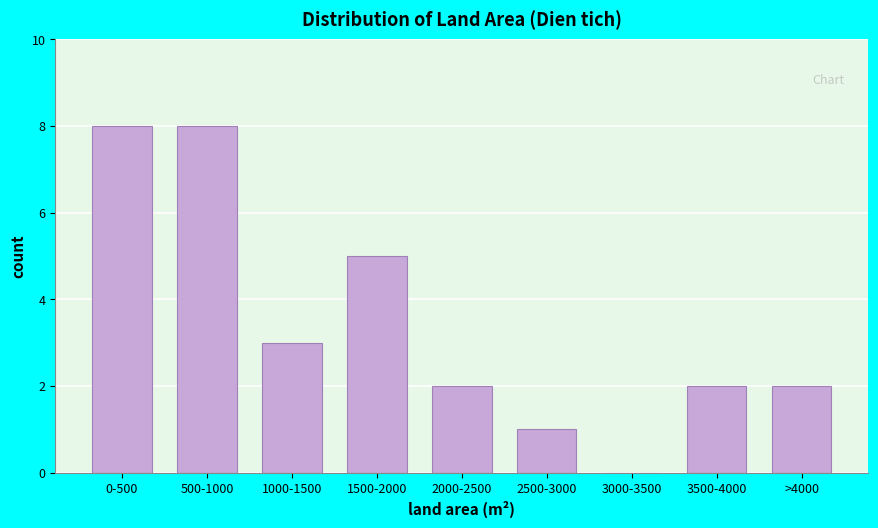

Reading left to right, extract all data points from this chart.

0-500=8	500-1000=8	1000-1500=3	1500-2000=5	2000-2500=2	2500-3000=1	3000-3500=0	3500-4000=2	>4000=2